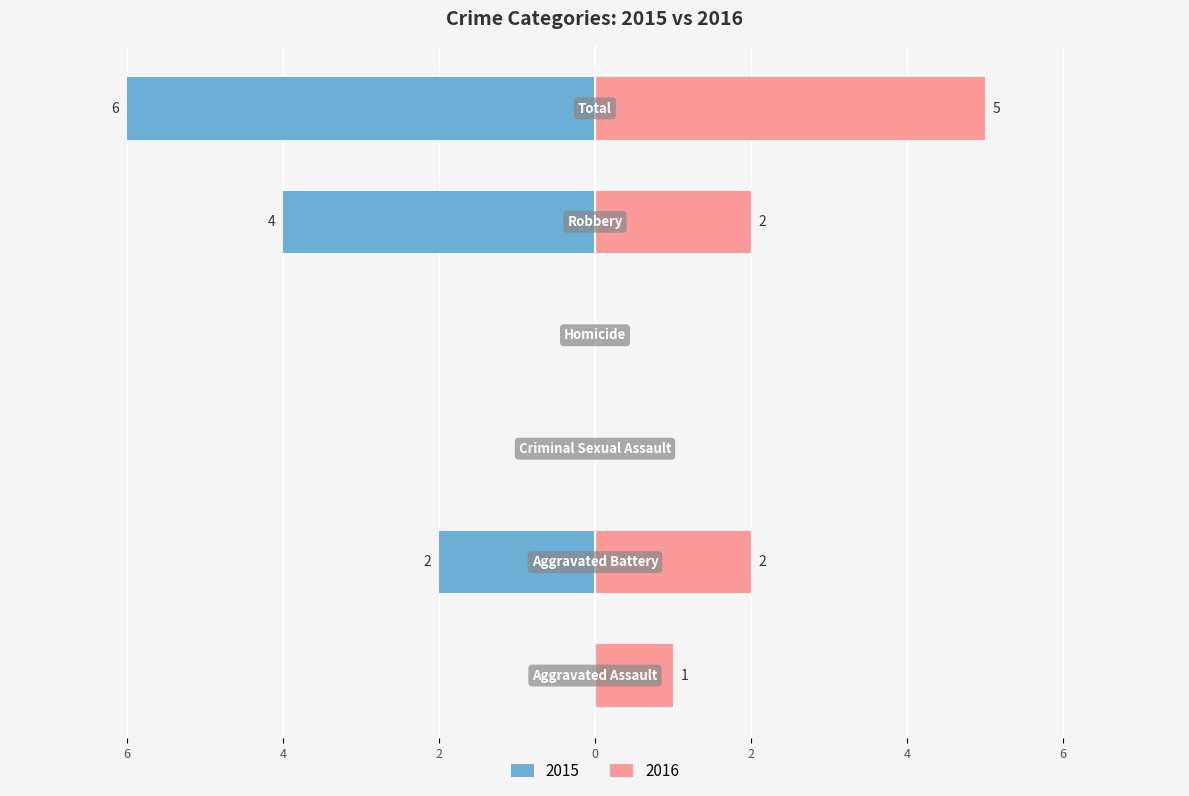

What position from the right is Robbery?

2